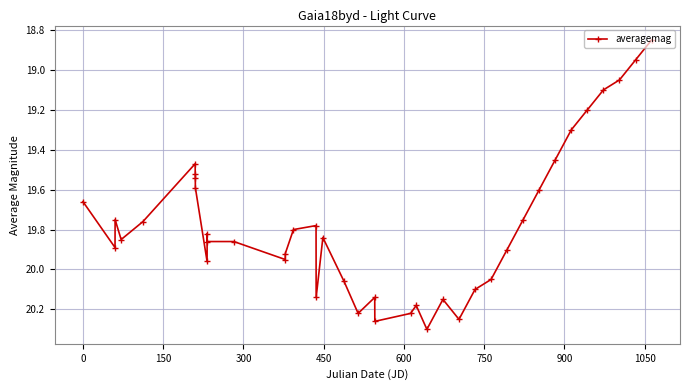

What is the difference between the second highest and second lowest values?

1.3